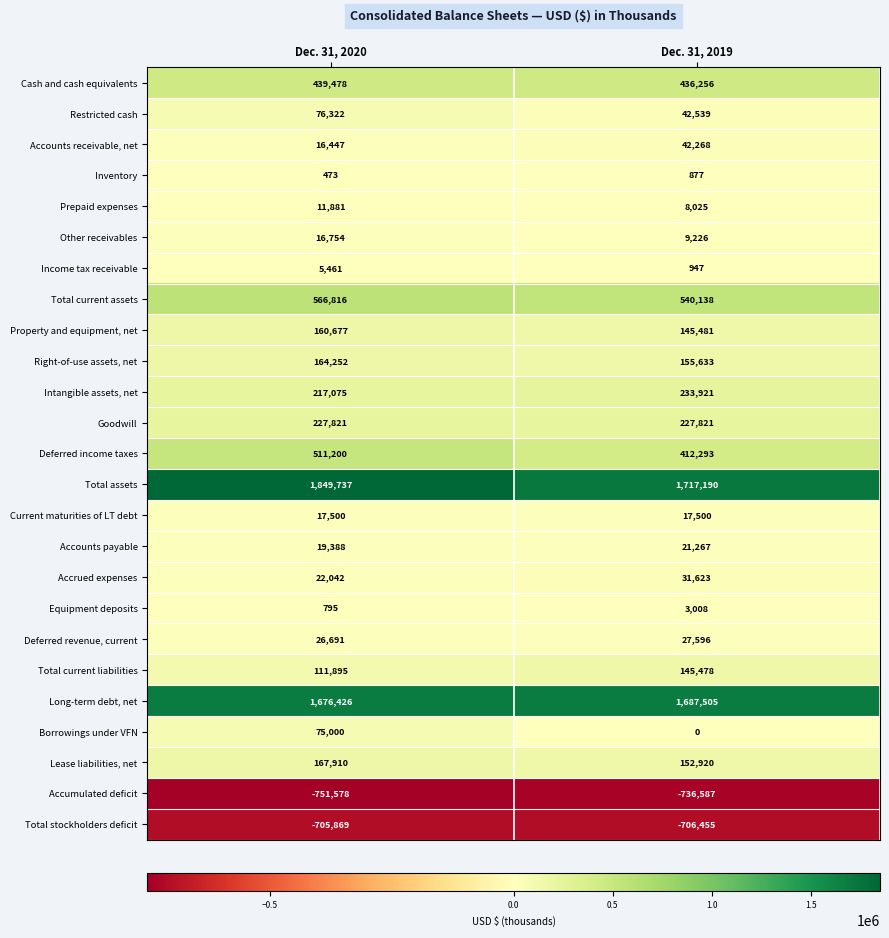

What is the difference between the Restricted cash values at Dec. 31, 2020 and Dec. 31, 2019?

33783